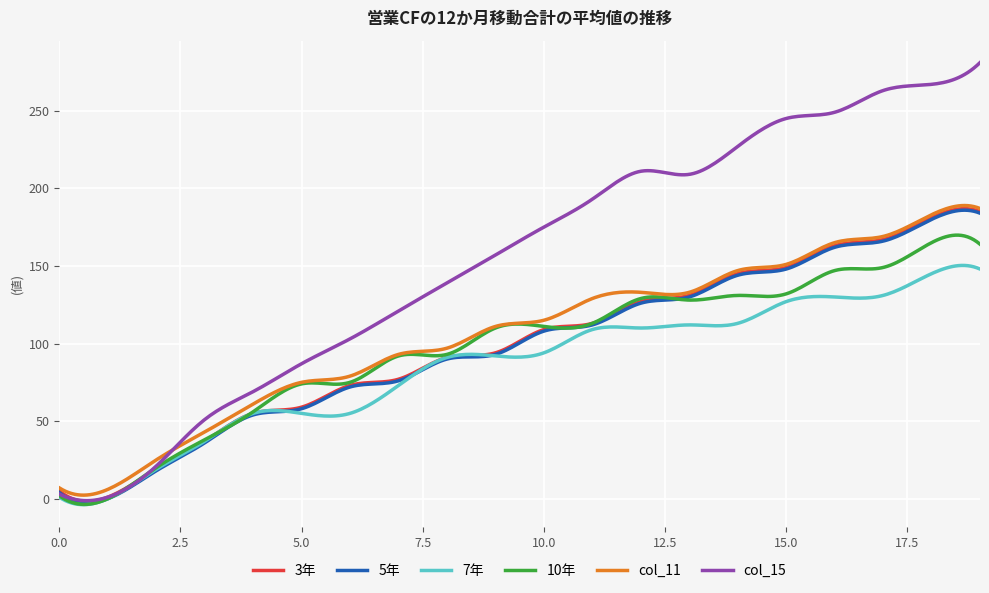

How many lines are shown in the chart?

6